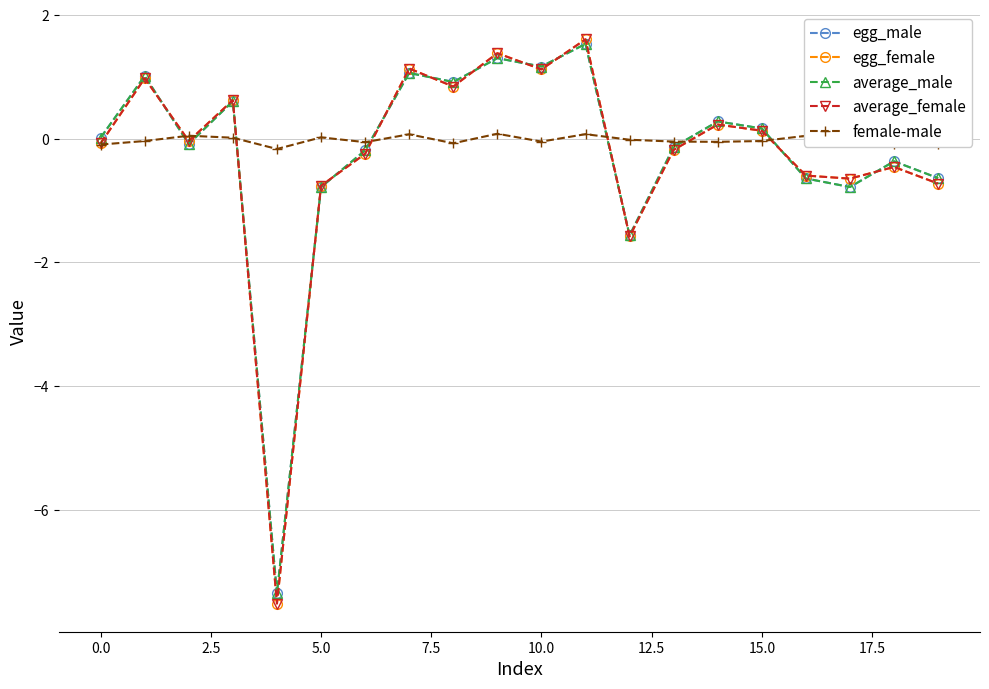

True or false: average_female has more than 1 points higher than both neighbors.

True